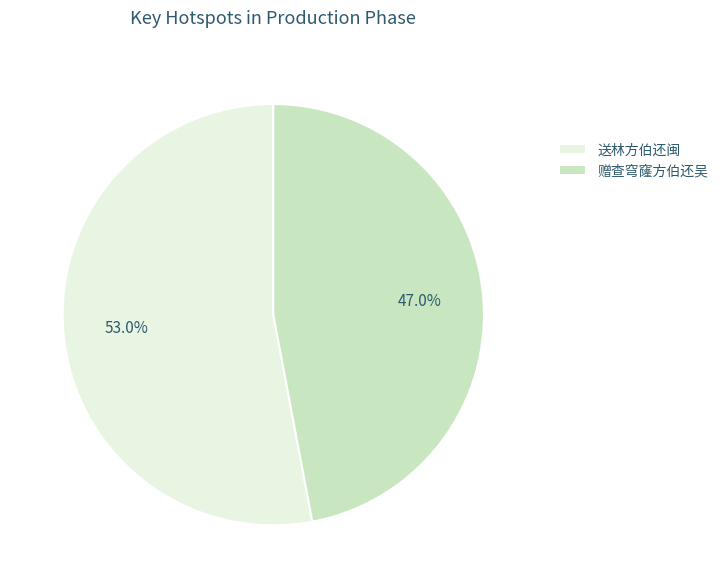

Which has a higher value, 赠查穹窿方伯还吴 or 送林方伯还闽?

送林方伯还闽